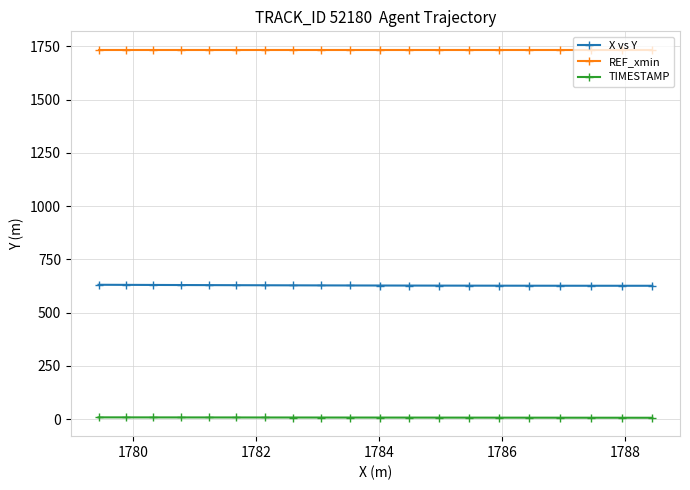

Rank the series by their average value, from lowest to highest.

TIMESTAMP, X vs Y, REF_xmin